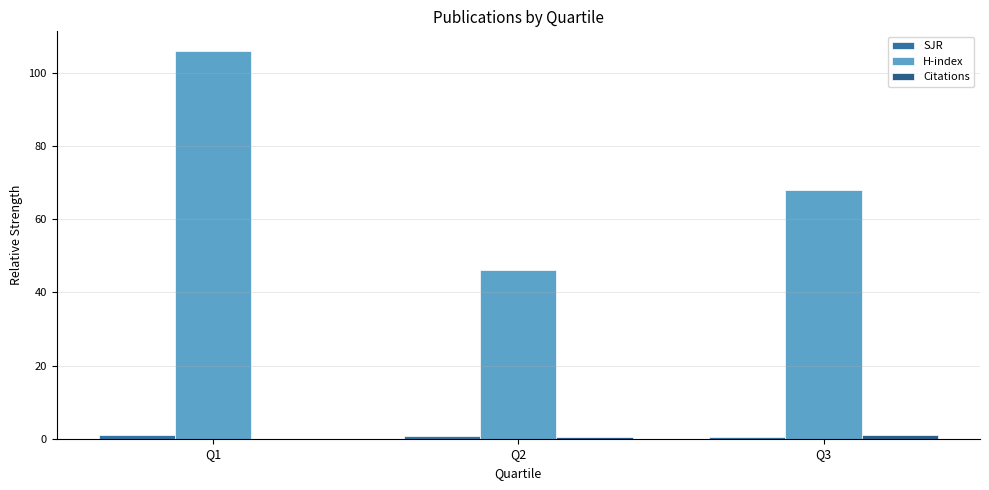

What is the sum of all H-index values?

220.0